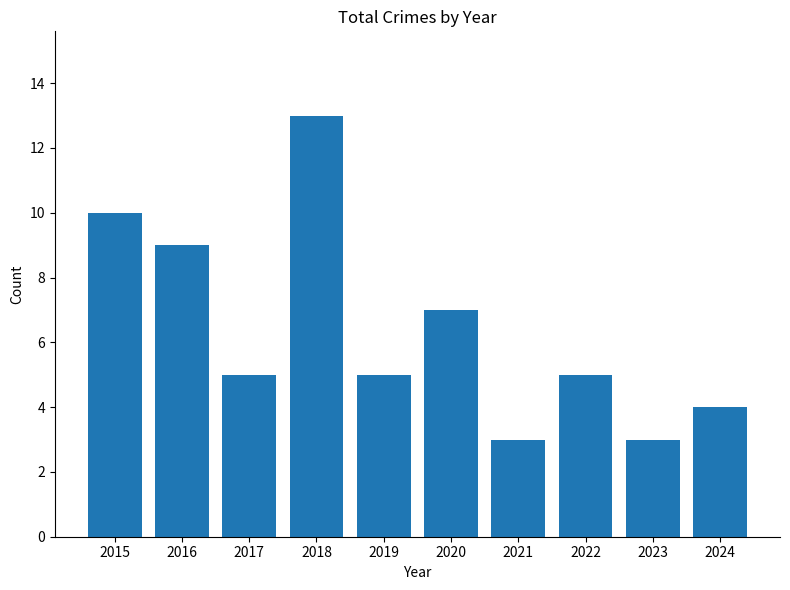

What is the greatest value displayed?

13